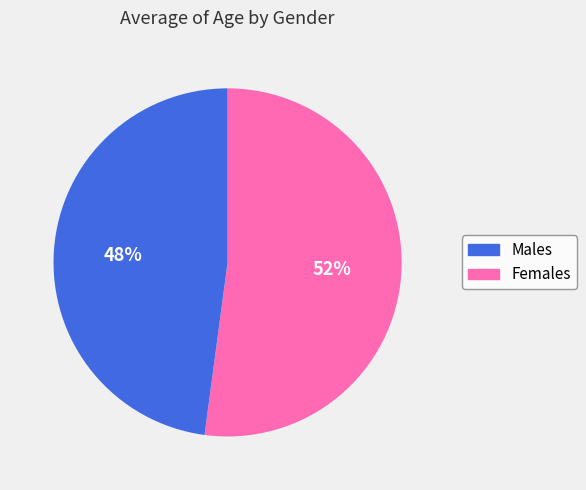

How many slices are in this pie chart?

2